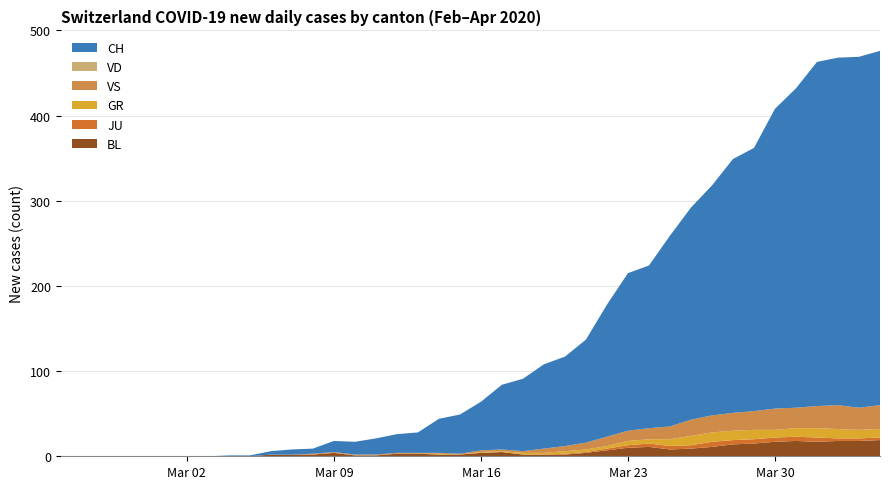

Reading left to right, extract all data points from this chart.

CH: 0=0	1=0	2=0	3=0	4=0	5=0	6=0	7=0	8=1	9=1	10=4	11=6	12=6	13=13	14=15	15=19	16=22	17=24	18=40	19=46	20=57	21=76	22=85	23=99	24=105	25=121	26=155	27=185	28=191	29=224	30=249	31=270	32=298	33=309	34=352	35=375	36=404	37=408	38=412	39=416
VD: 0=0	1=0	2=0	3=0	4=0	5=0	6=0	7=0	8=0	9=0	10=0	11=0	12=0	13=0	14=0	15=0	16=0	17=0	18=0	19=0	20=0	21=0	22=0	23=0	24=0	25=0	26=0	27=0	28=0	29=0	30=0	31=0	32=0	33=0	34=0	35=0	36=0	37=0	38=0	39=0
GR: 0=0	1=0	2=0	3=0	4=0	5=0	6=0	7=0	8=0	9=0	10=0	11=0	12=0	13=0	14=0	15=0	16=0	17=0	18=1	19=0	20=1	21=1	22=2	23=2	24=3	25=3	26=3	27=5	28=5	29=8	30=11	31=11	32=11	33=11	34=9	35=10	36=11	37=11	38=10	39=10
JU: 0=0	1=0	2=0	3=0	4=0	5=0	6=0	7=0	8=0	9=0	10=0	11=0	12=0	13=0	14=0	15=0	16=0	17=0	18=0	19=0	20=0	21=0	22=0	23=0	24=1	25=1	26=2	27=3	28=4	29=4	30=4	31=6	32=5	33=5	34=5	35=5	36=5	37=3	38=3	39=3
VS: 0=0	1=0	2=0	3=0	4=0	5=0	6=0	7=0	8=0	9=0	10=0	11=0	12=1	13=1	14=1	15=1	16=1	17=1	18=1	19=1	20=2	21=2	22=2	23=5	24=6	25=8	26=11	27=12	28=13	29=15	30=19	31=20	32=21	33=22	34=25	35=24	36=26	37=28	38=26	39=28
BL: 0=0	1=0	2=0	3=0	4=0	5=0	6=0	7=0	8=0	9=0	10=2	11=2	12=2	13=4	14=1	15=1	16=3	17=3	18=2	19=2	20=4	21=5	22=2	23=2	24=2	25=4	26=7	27=10	28=11	29=8	30=9	31=11	32=14	33=15	34=17	35=18	36=17	37=18	38=18	39=19